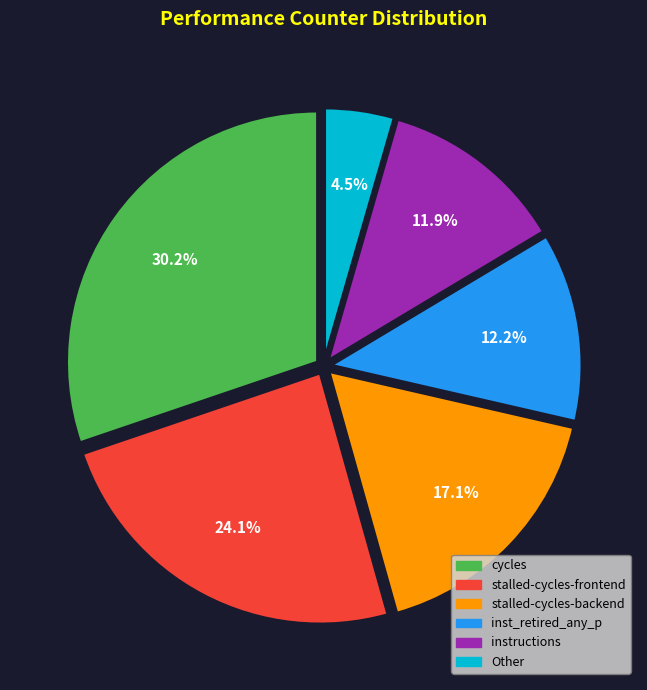

How many segments does this pie chart have?

6